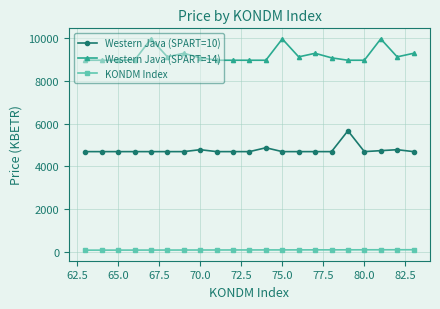

What is the average value of the KONDM Index series?

73.0